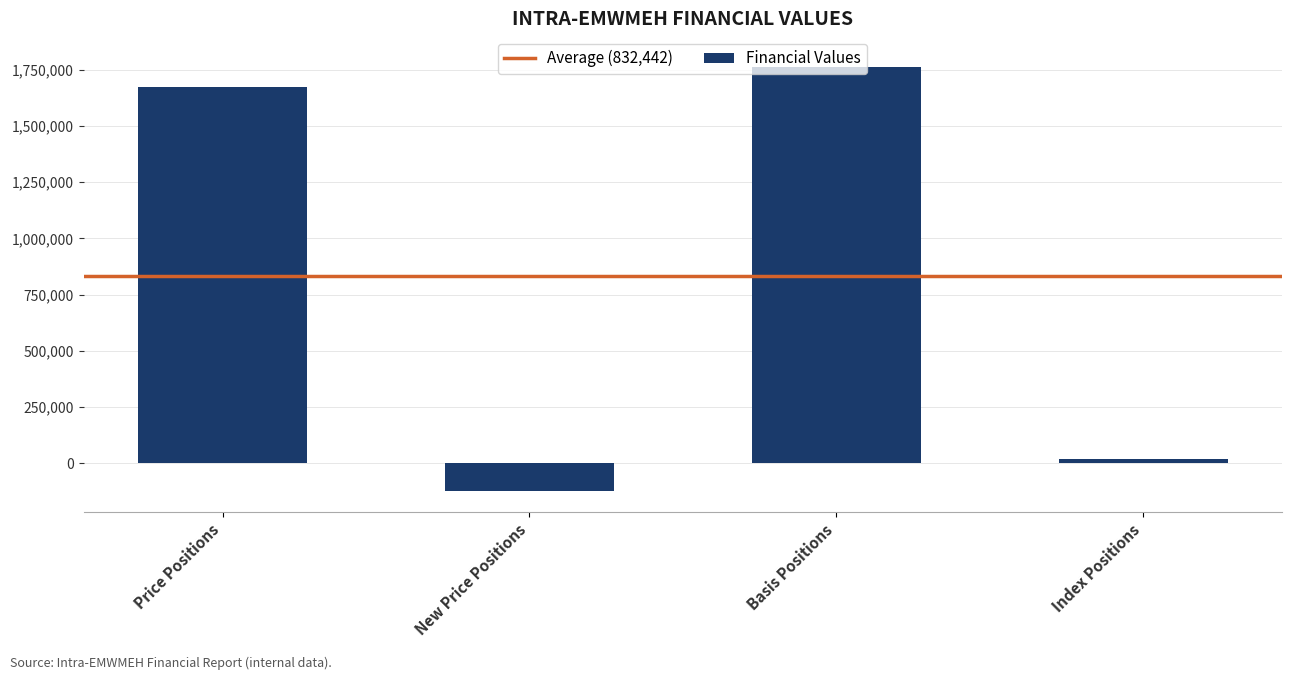

What is the label of the 1st bar from the right?

Index Positions